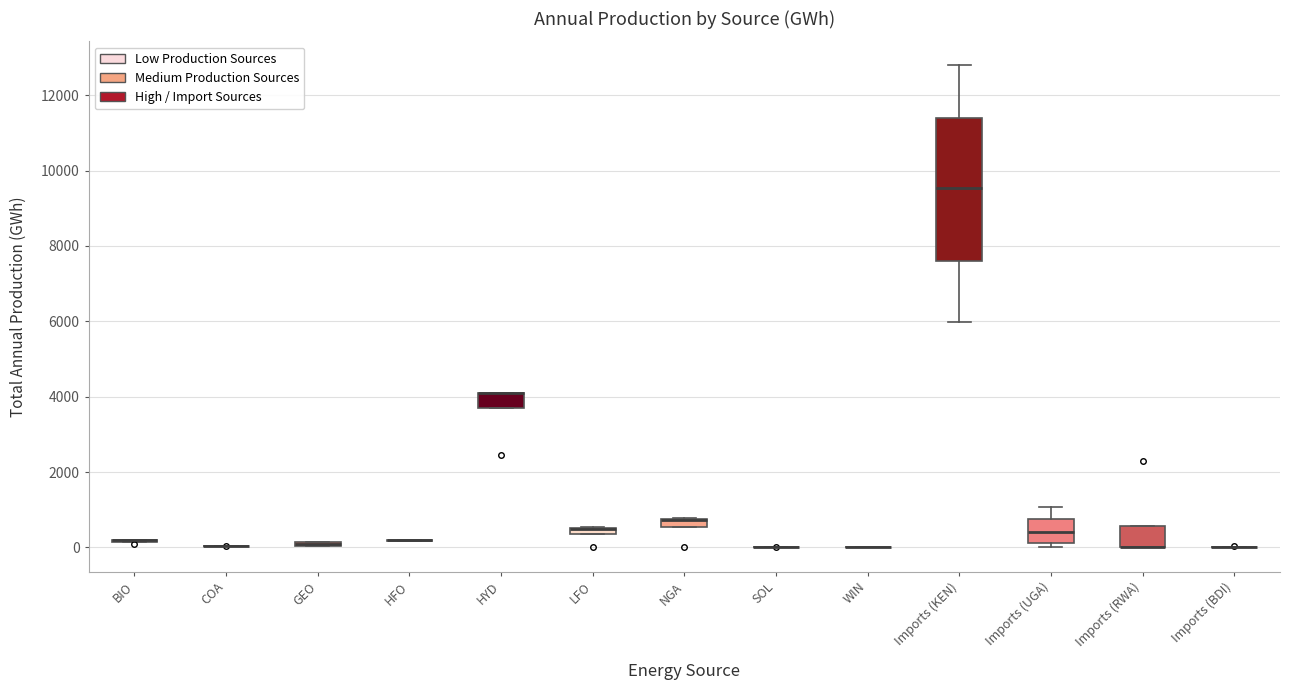

Which box is the tallest, from its lower edge to its upper edge?

Imports (KEN)